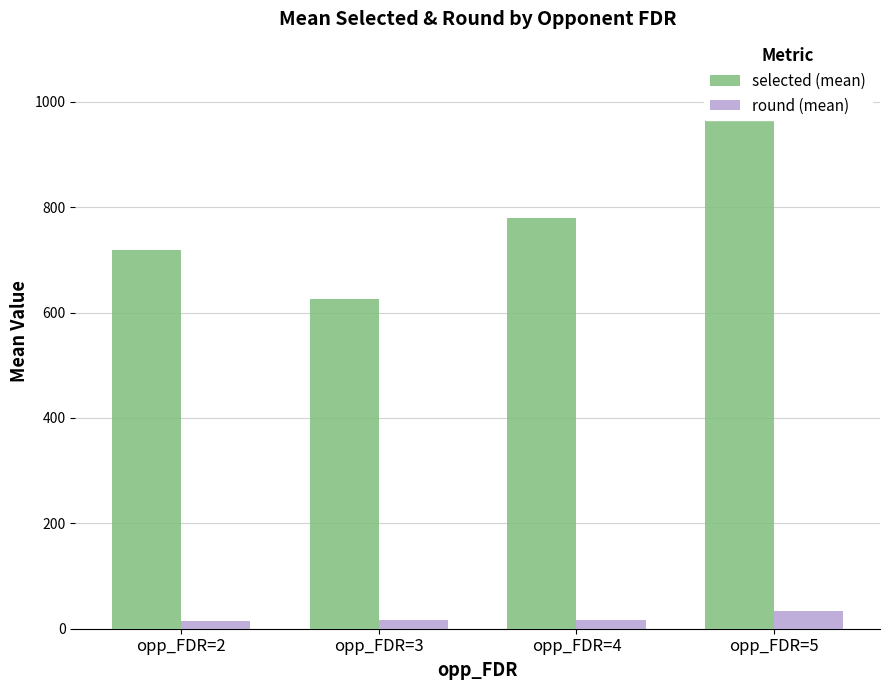

What is the highest value of the selected (mean) series?

1076.0